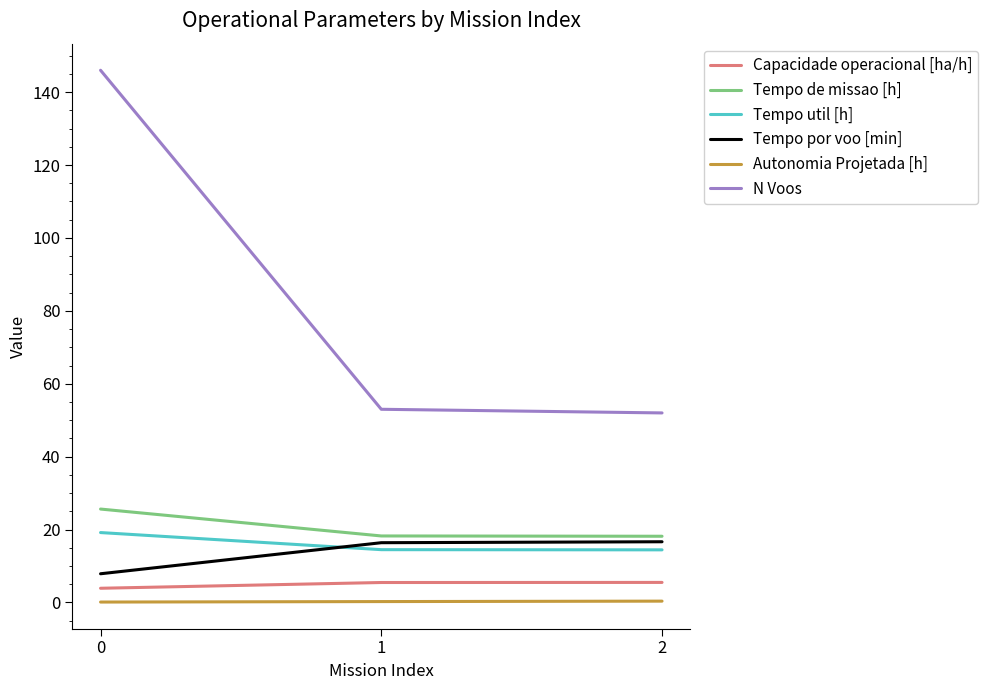

Rank the series by their maximum value, from lowest to highest.

Autonomia Projetada [h], Capacidade operacional [ha/h], Tempo por voo [min], Tempo util [h], Tempo de missao [h], N Voos